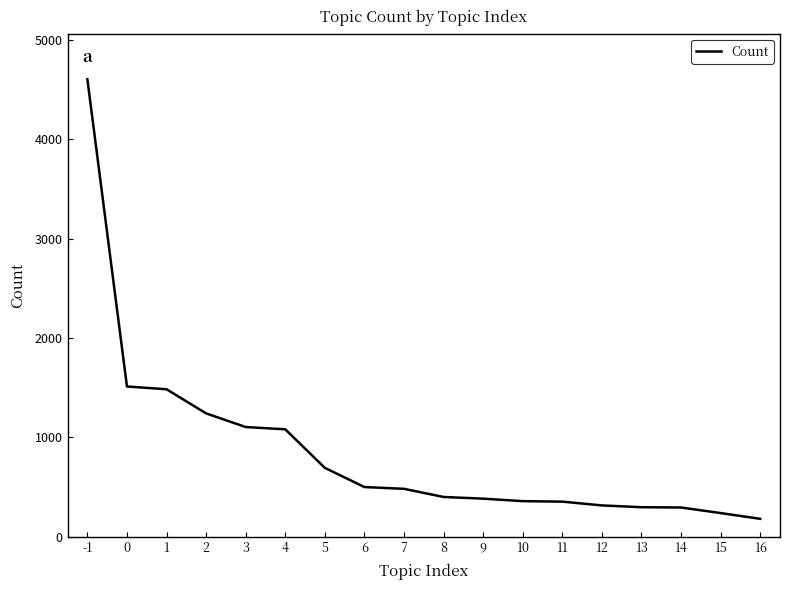

At which category does the chart reach its minimum across all series?

16